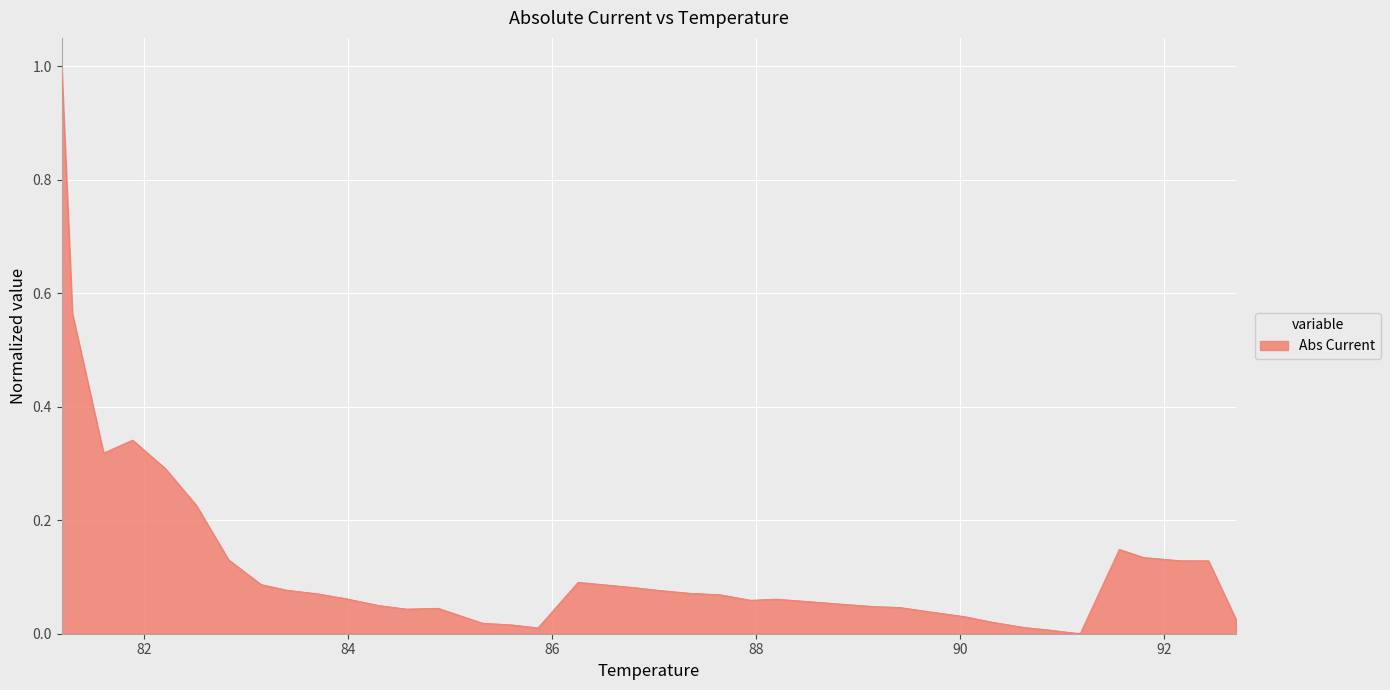

What is the greatest value displayed?

1.0